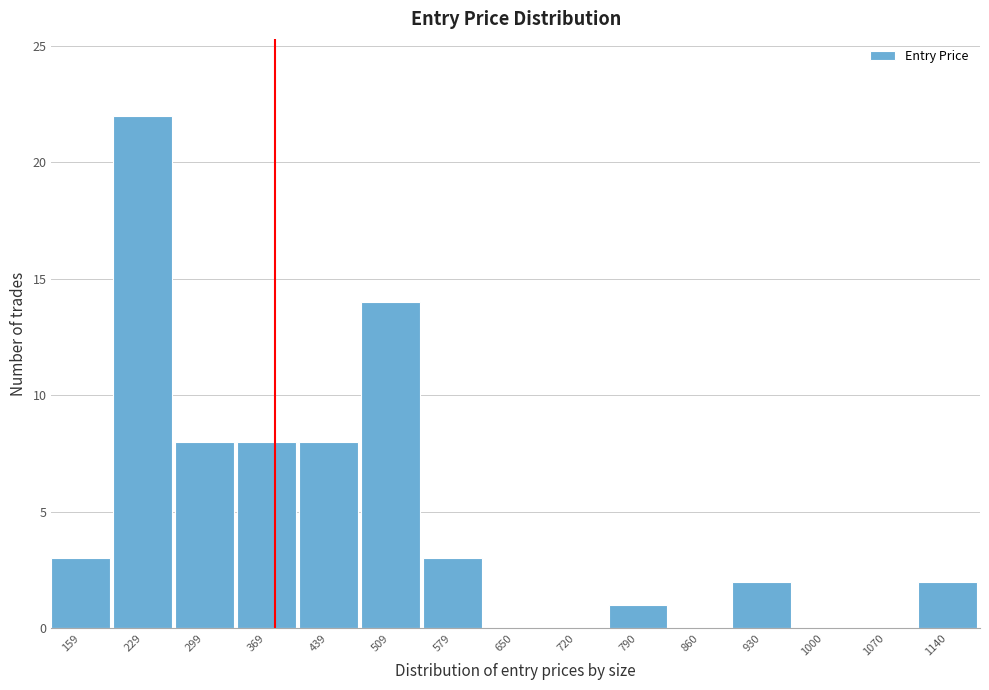

Reading left to right, what are all the values shown in this chart?

159=3	229=22	299=8	369=8	439=8	509=14	579=3	650=0	720=0	790=1	860=0	930=2	1000=0	1070=0	1140=2